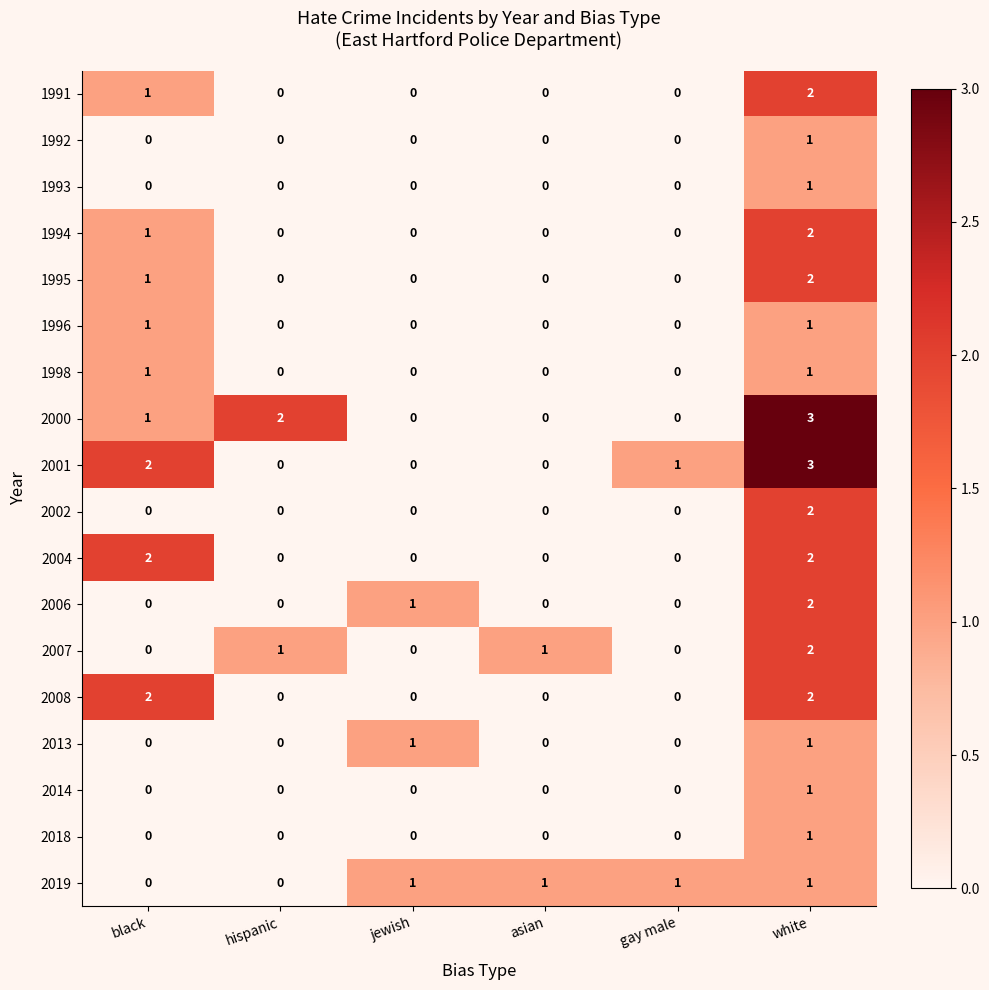

Which series changed the most between hispanic and gay male?

2000